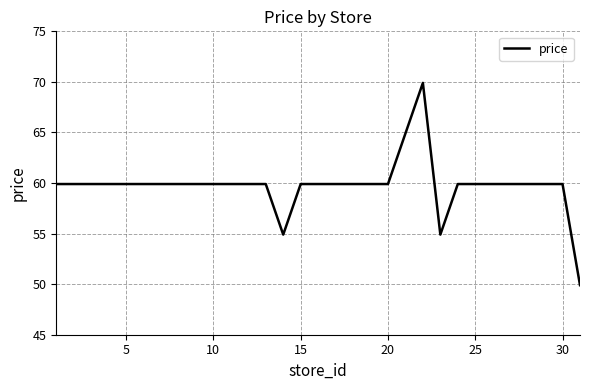

What is the greatest value displayed?

69.9